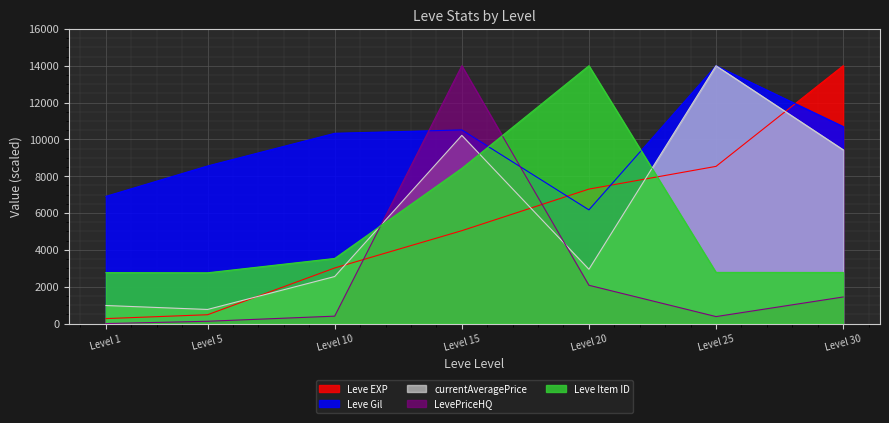

Reading left to right, extract all data points from this chart.

Leve EXP: 270.5	480.1	3019.1	5044.2	7302.6	8536.6	14000.0
Leve Gil: 6908.3	8559.0	10331.9	10515.3	6174.7	14000.0	10698.7
currentAveragePrice: 981.0	766.4	2554.7	10219.0	2948.2	14000.0	9437.2
LevePriceHQ: 0.0	125.1	403.3	14000.0	2080.6	379.6	1444.0
Leve Item ID: 2767.0	2757.5	3536.3	8427.6	14000.0	2778.6	2775.1